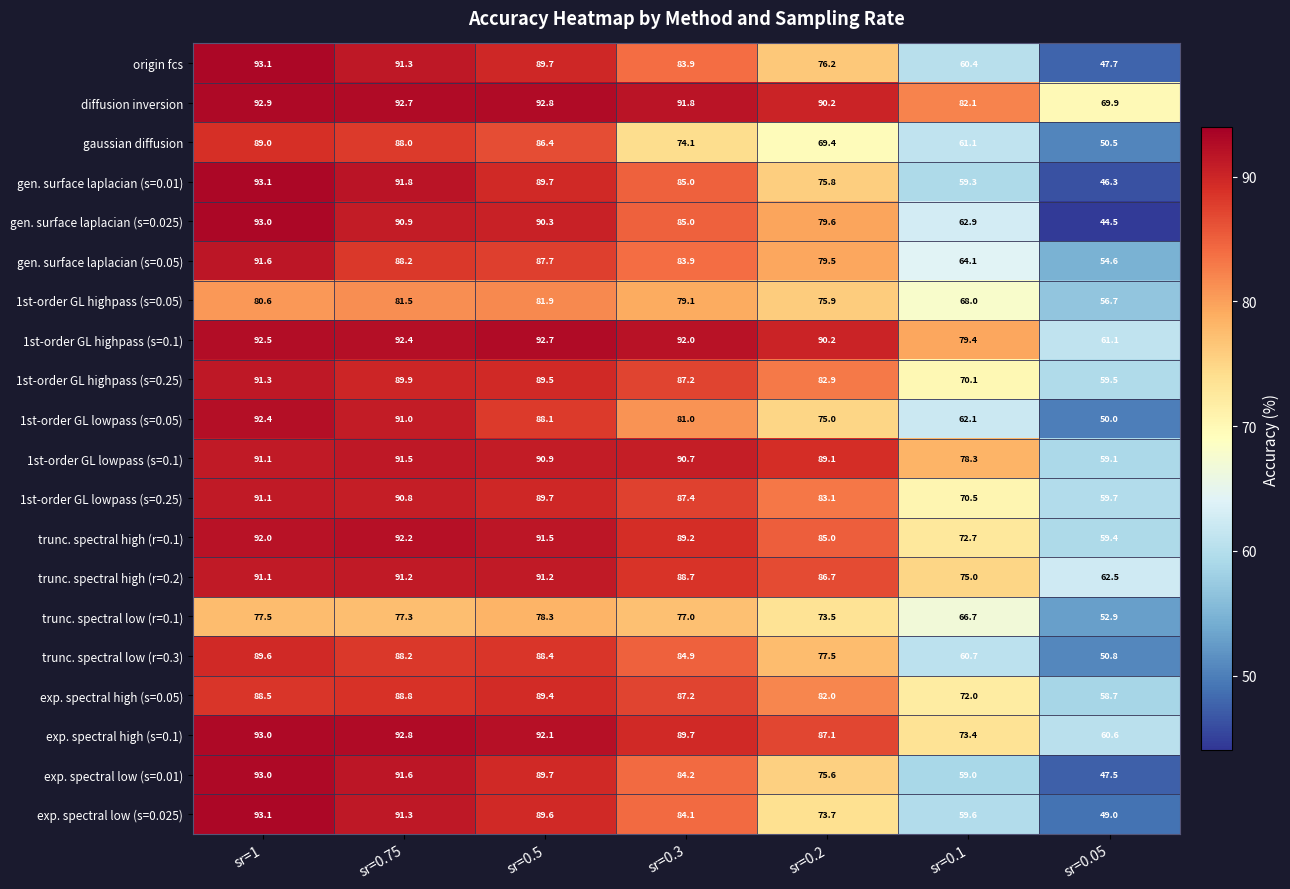

What is the approximate value of exp. spectral low (s=0.025) at sr=0.75?

91.3